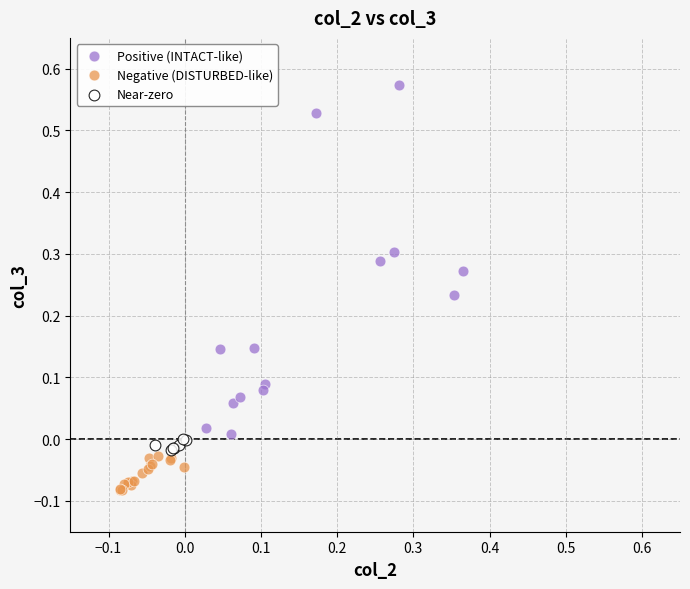

Which series reaches the maximum Y coordinate?

Positive (INTACT-like)